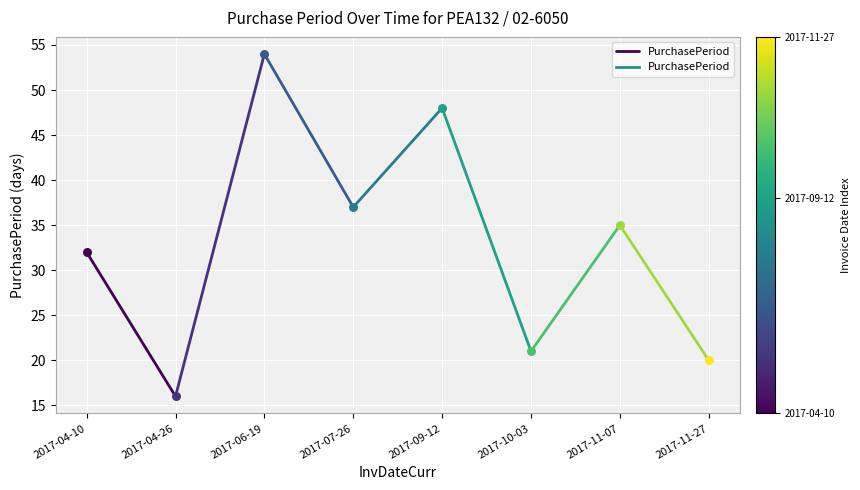

Approximately how many times larger is the value at 2017-04-10 compared to 2017-04-26?

2.0